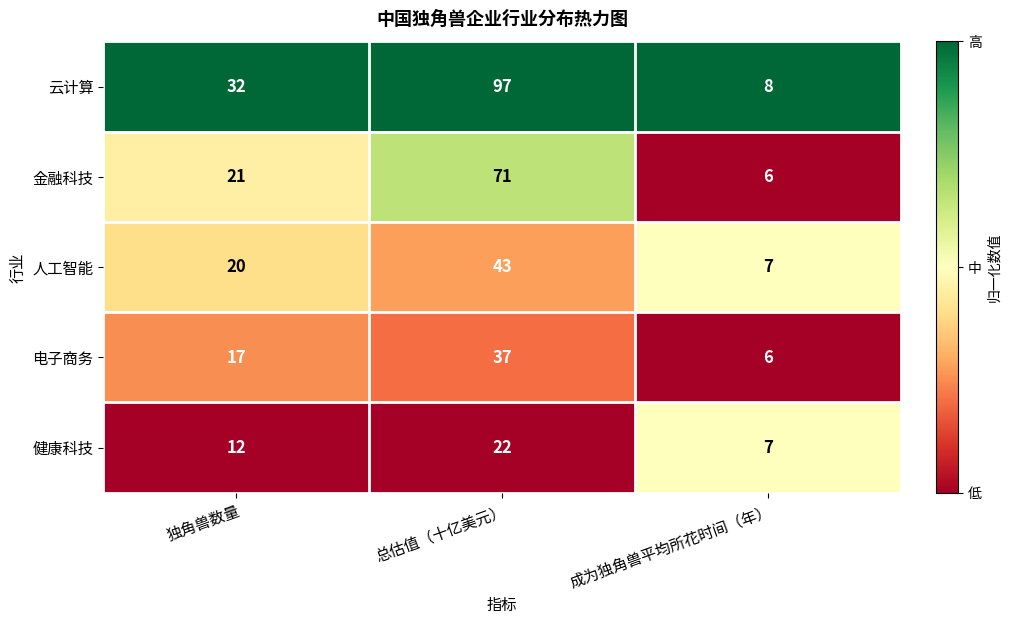

What is the difference between the maximum and second lowest values in the 电子商务 series?

20